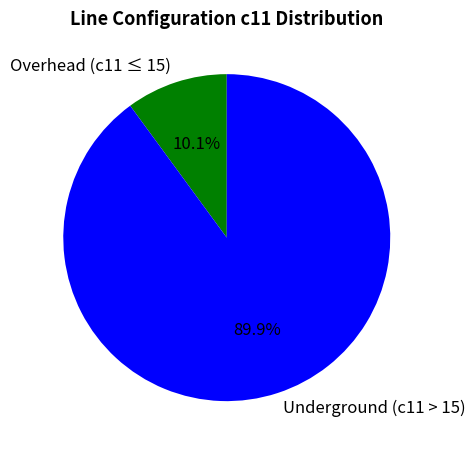

How many segments does this pie chart have?

2